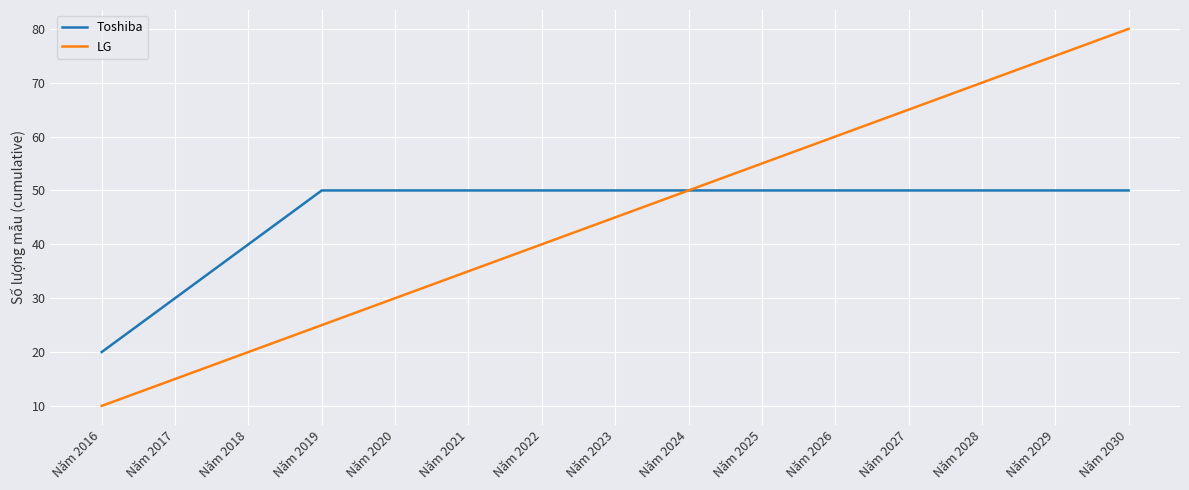

Which series has the widest spread of values?

LG